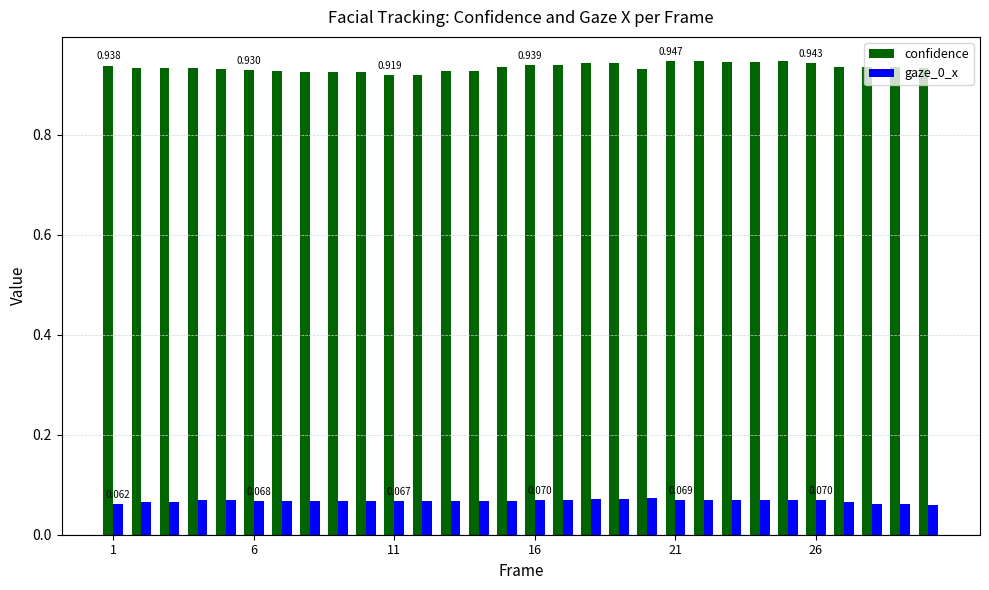

Which series has the largest total across all categories?

confidence